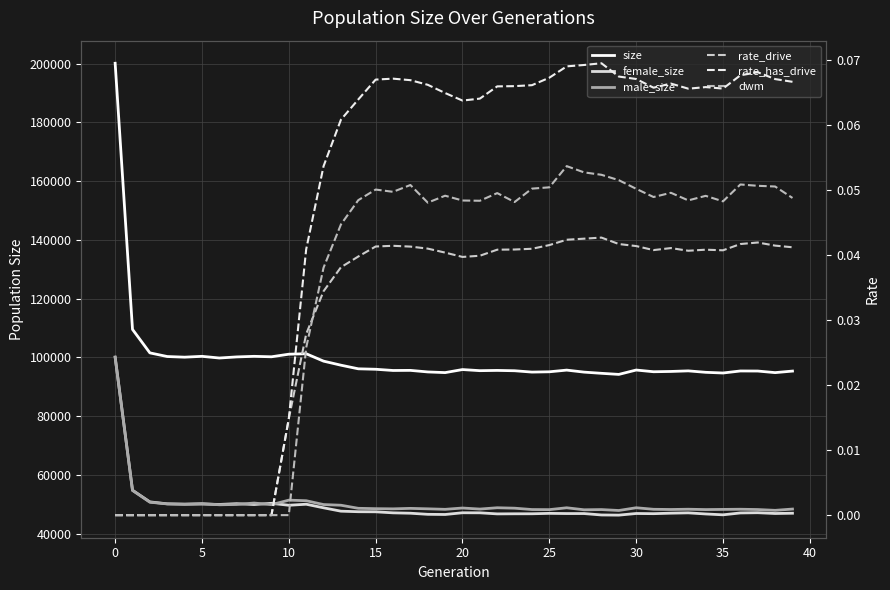

Is it true that male_size equals 22151.2 at 26?

False